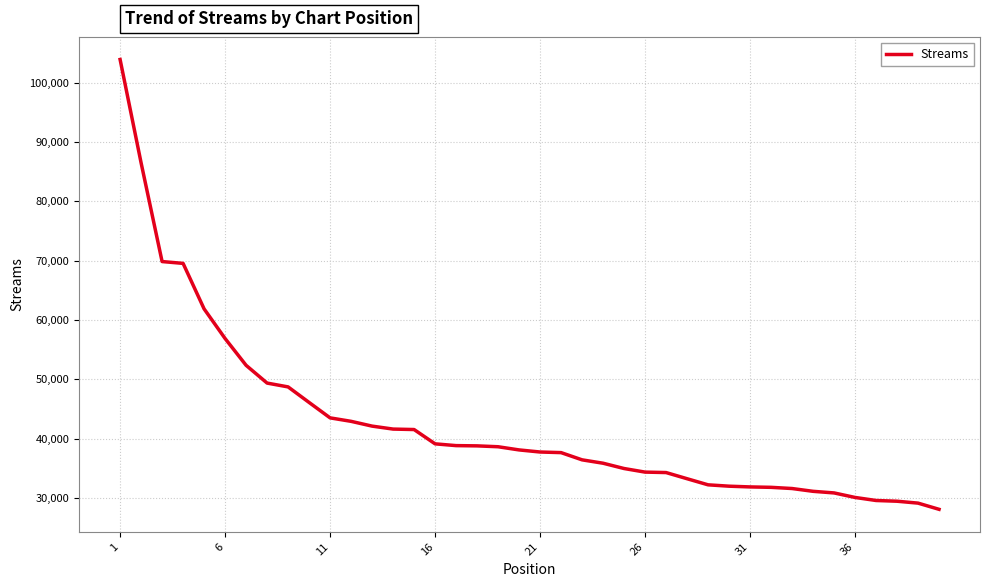

What is the smallest value displayed?

28110